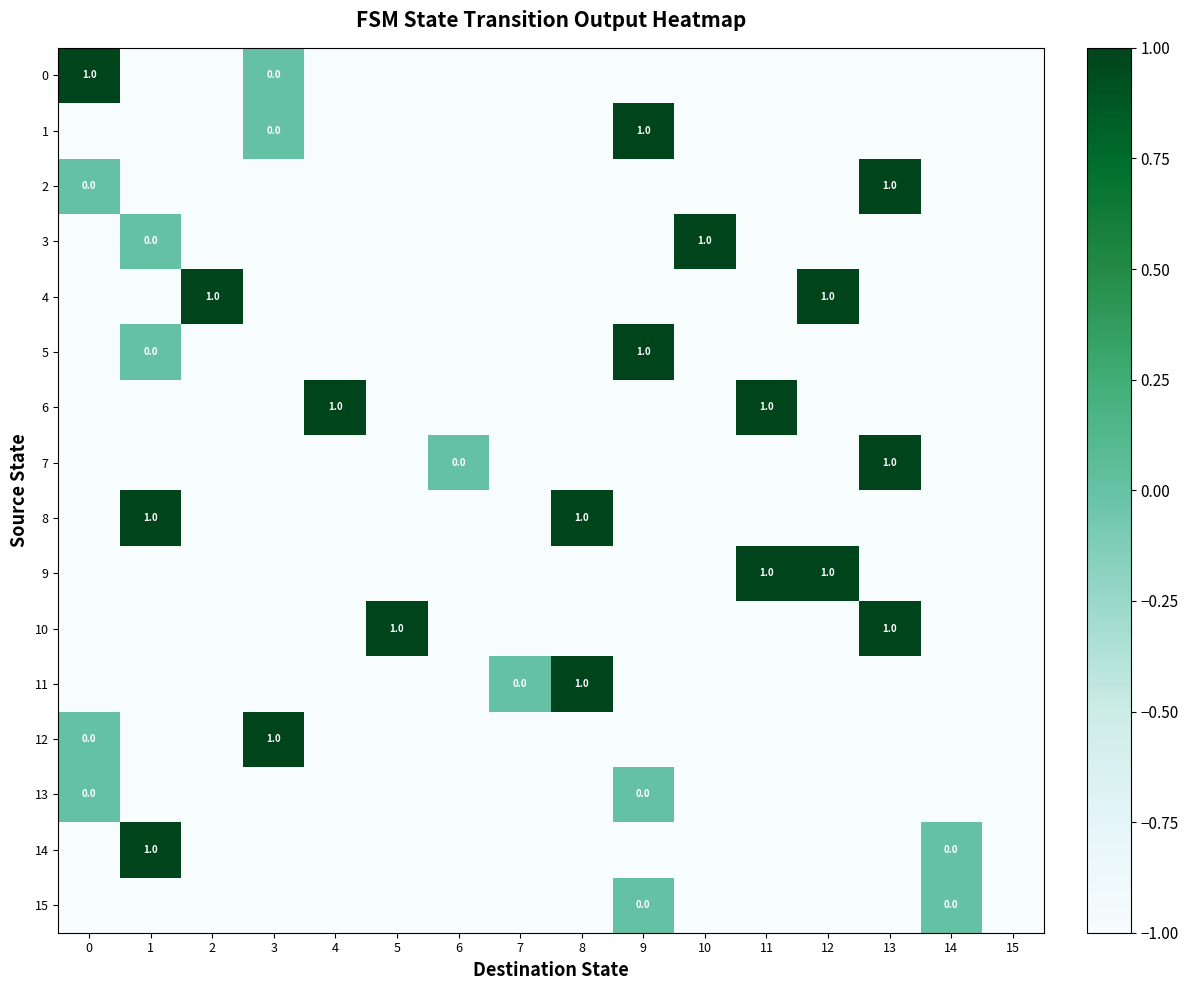

Count the number of data series in this chart.

16